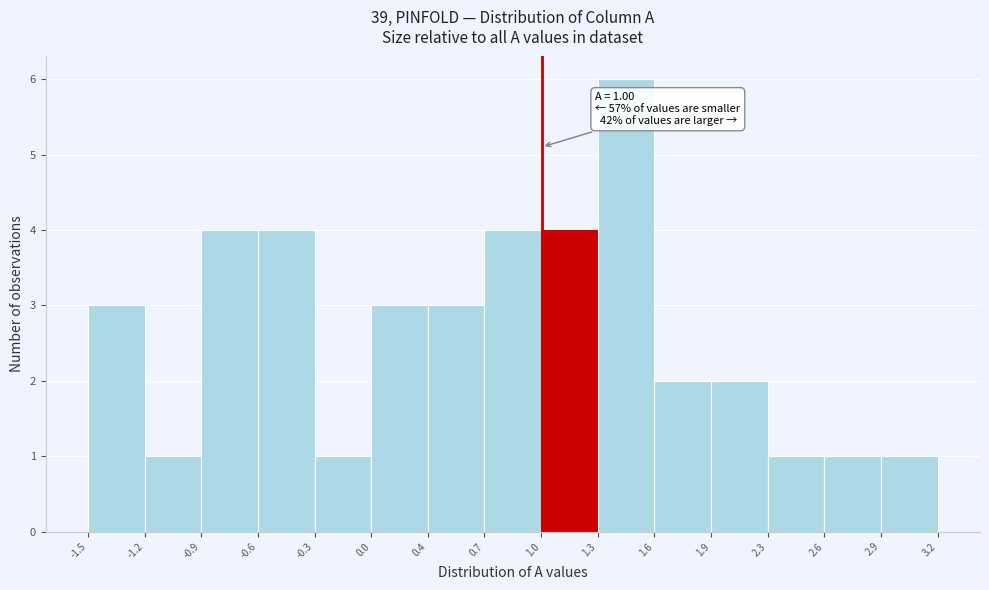

Over which range of the x-axis is the bar tallest?

1.3 to 1.6